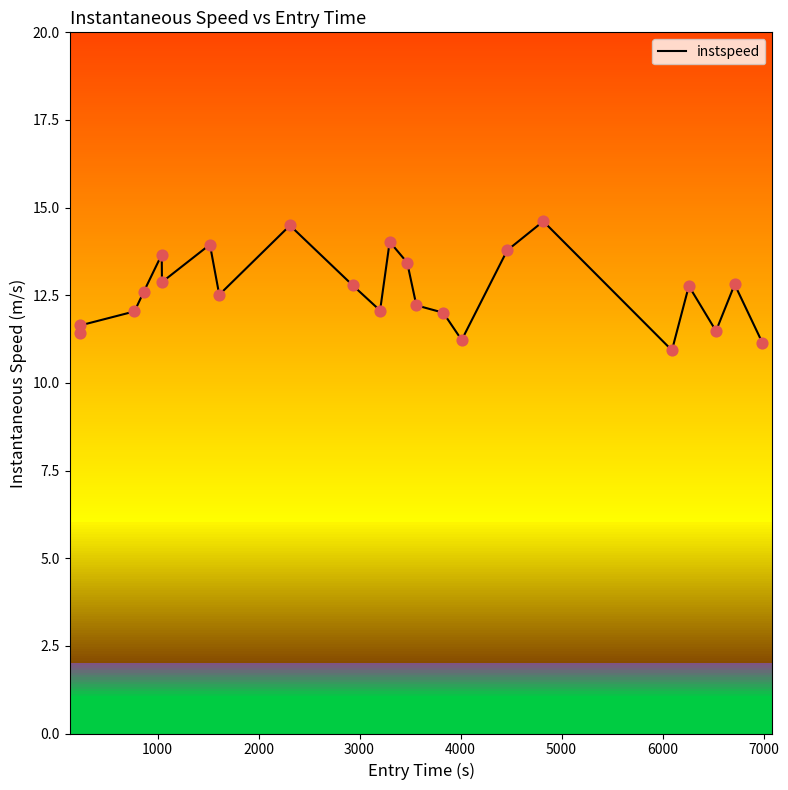

What is the greatest value displayed?

14.6